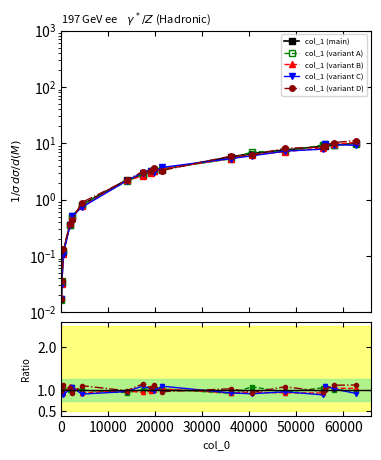

Which label corresponds to the largest value in the chart?

62804